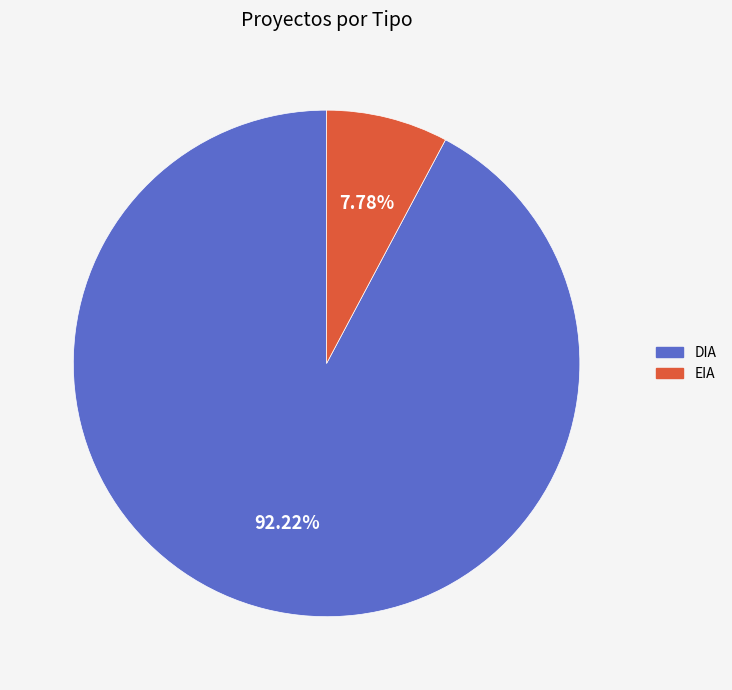

To the nearest percent, what is the difference between the largest and smallest slice percentages?

84%